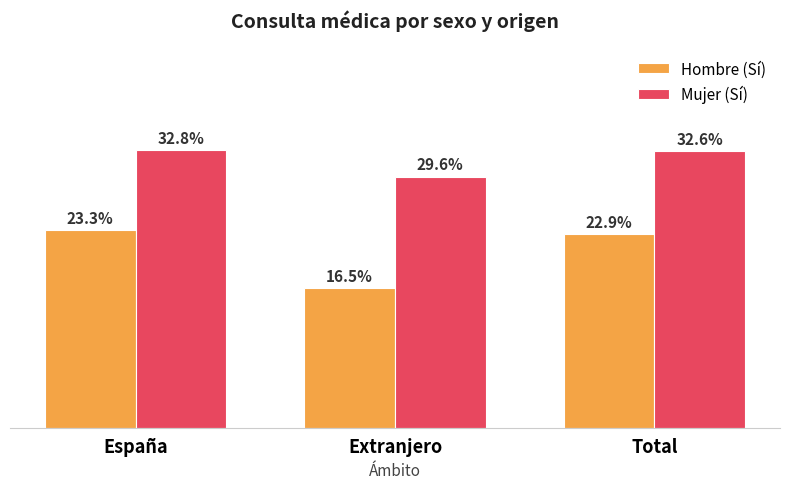

Does the chart contain stacked bars?

No